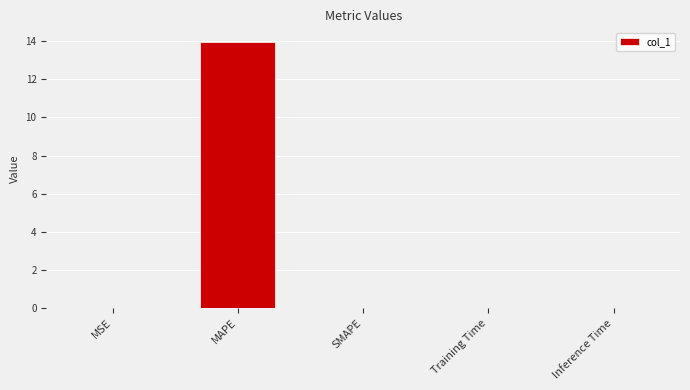

What is the approximate value at MAPE?

14.0